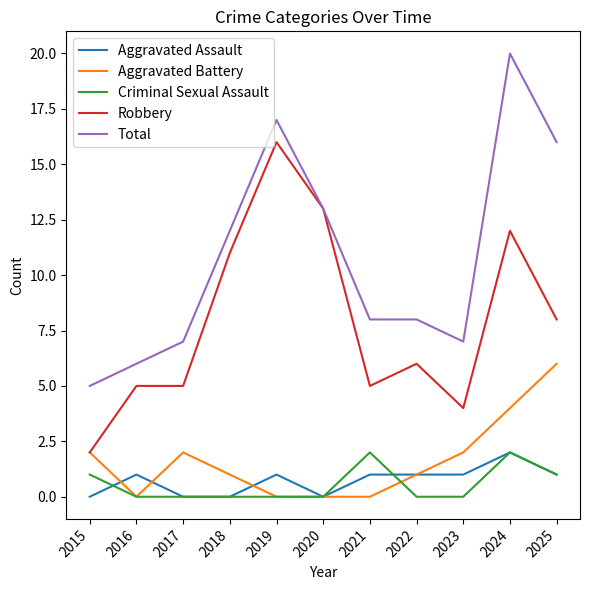

What is the total value across all series at 2024?

40